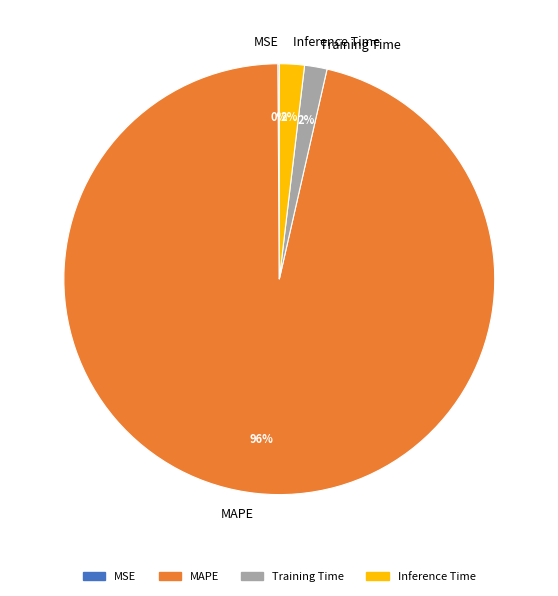

Combined, do MAPE and Inference Time account for over 50%?

Yes